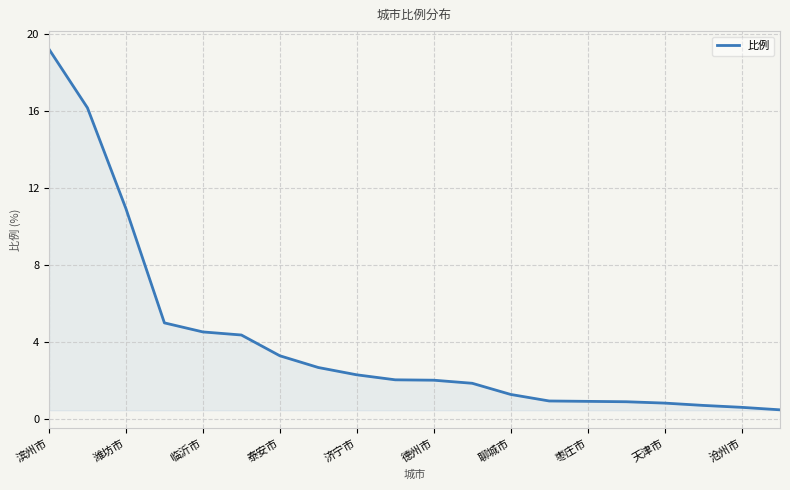

What is the minimum value shown in the chart?

0.5